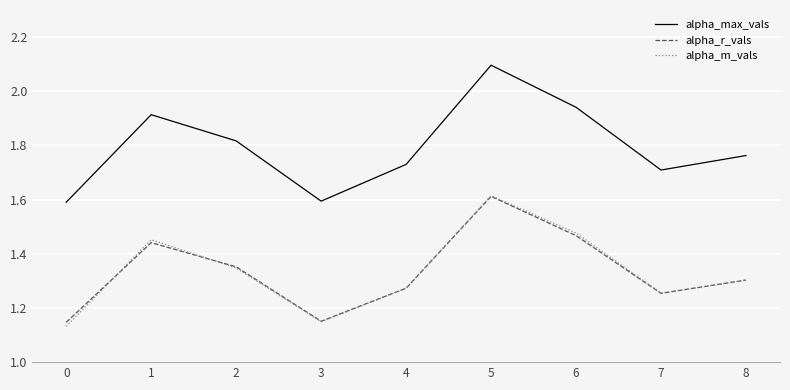

Which category has the highest value across all series?

5